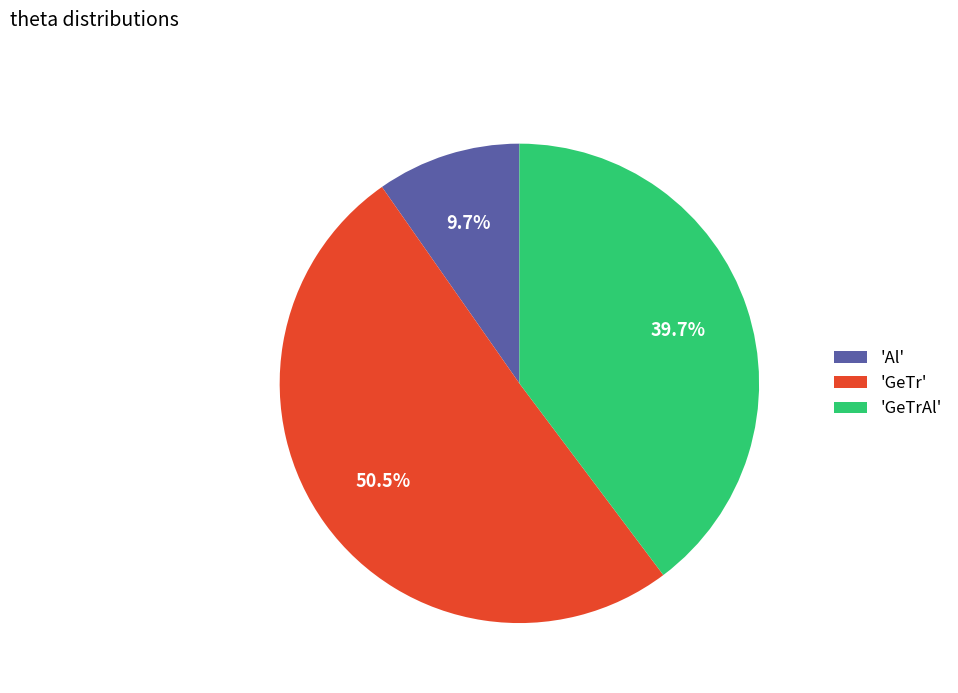

How many segments does this pie chart have?

3